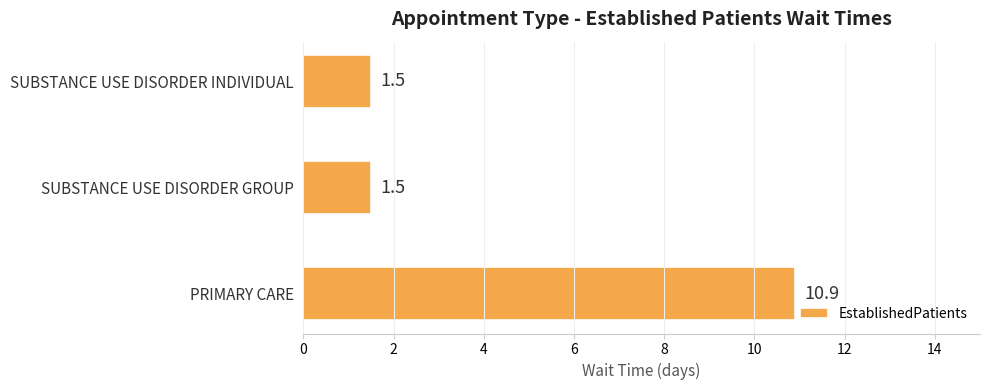

Reading bottom to top, what are all the values shown in this chart?

10.9	1.5	1.5